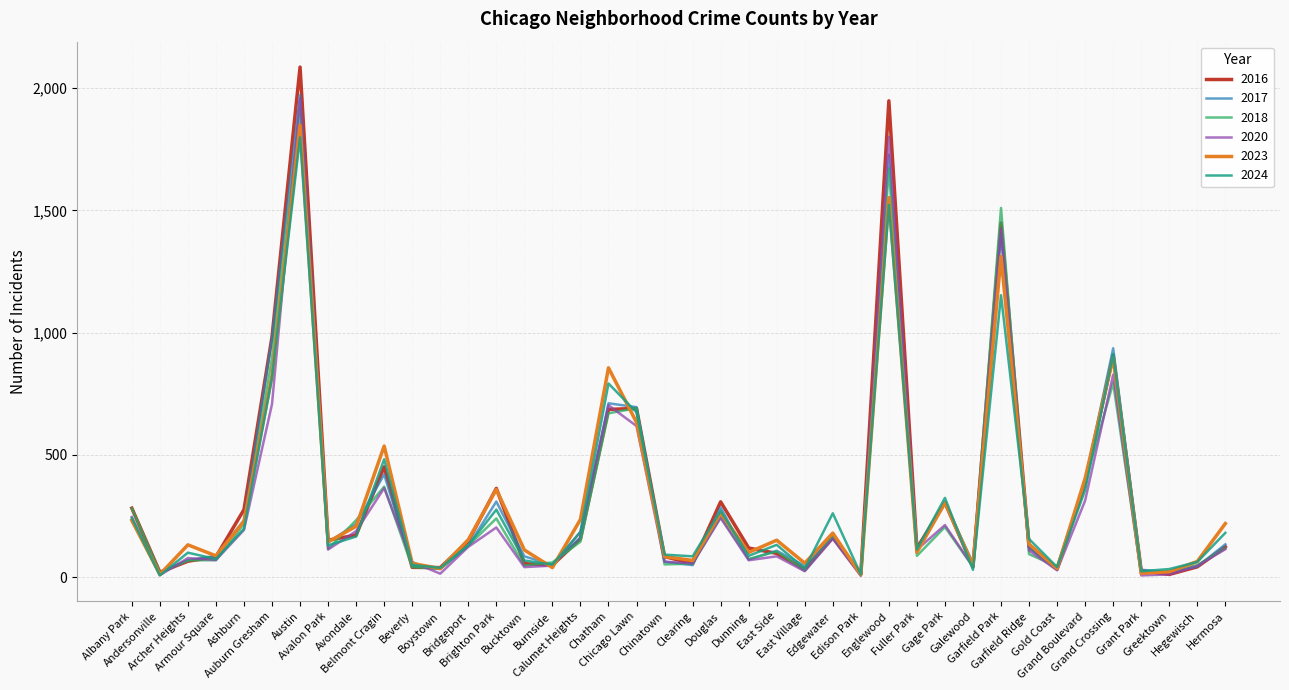

Which series has the largest range (max minus min)?

2016